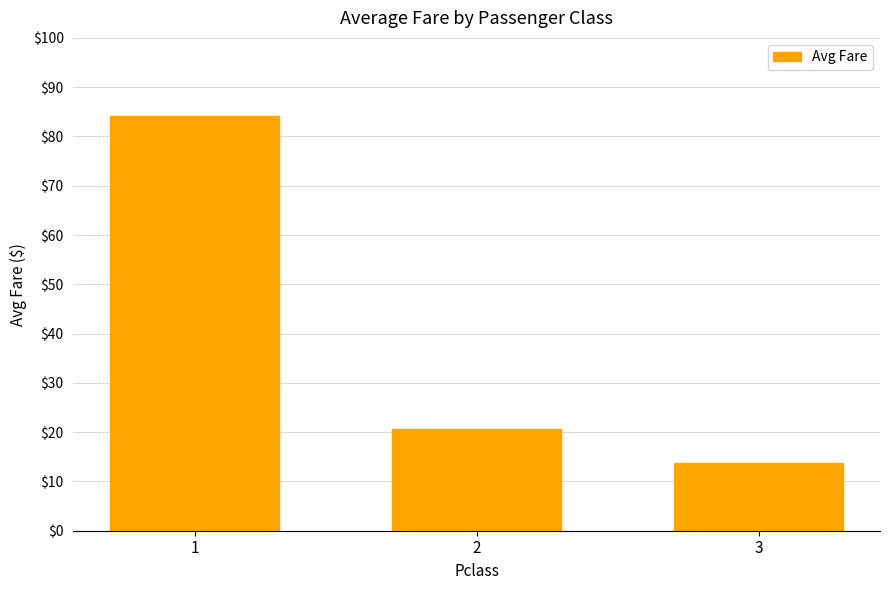

Reading left to right, extract all data points from this chart.

84.2	20.7	13.7